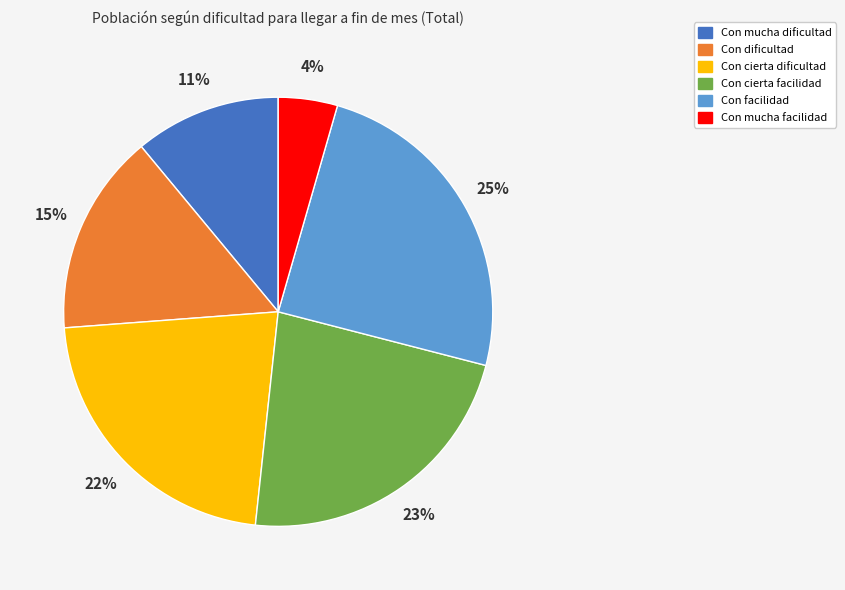

Which slice is the largest?

Con facilidad